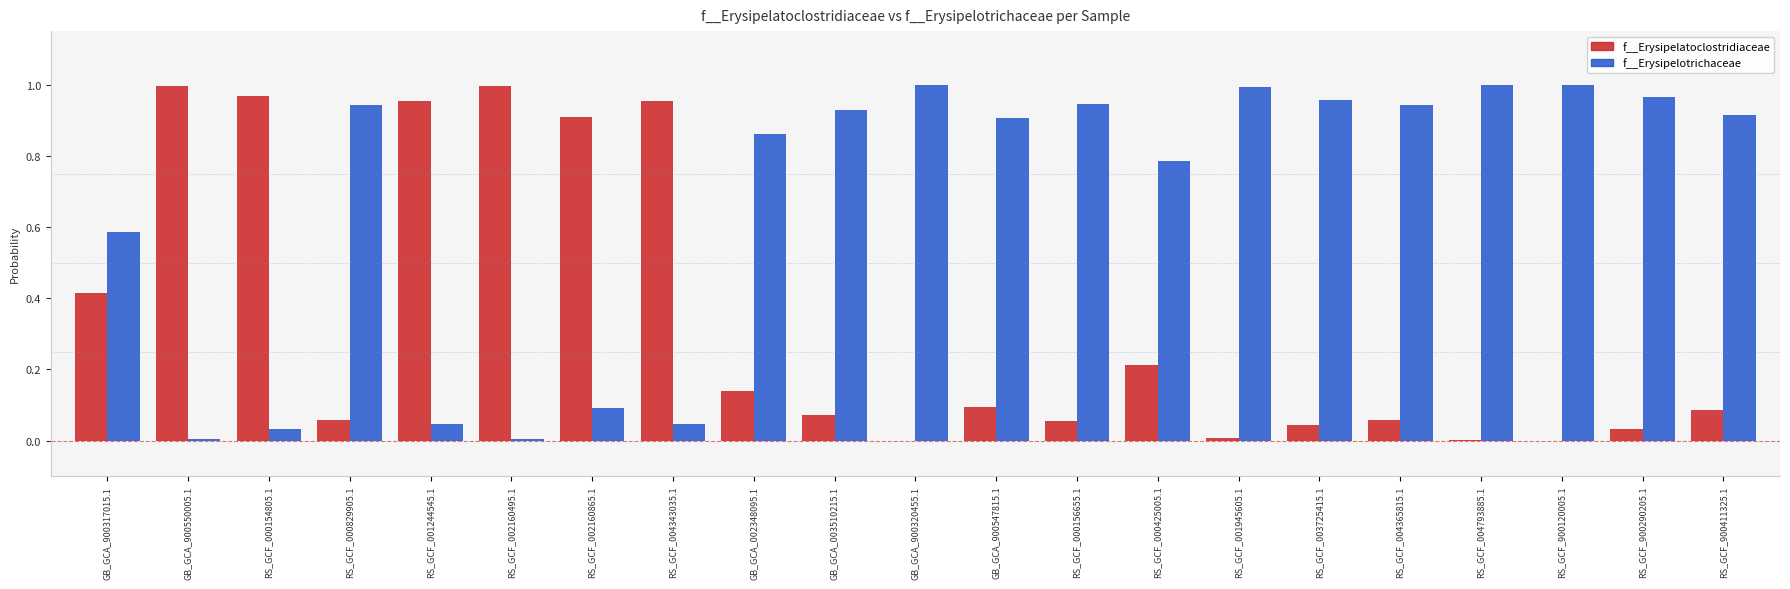

True or false: f__Erysipelotrichaceae has a value of 0.0 at RS_GCF_002160495.1.

True